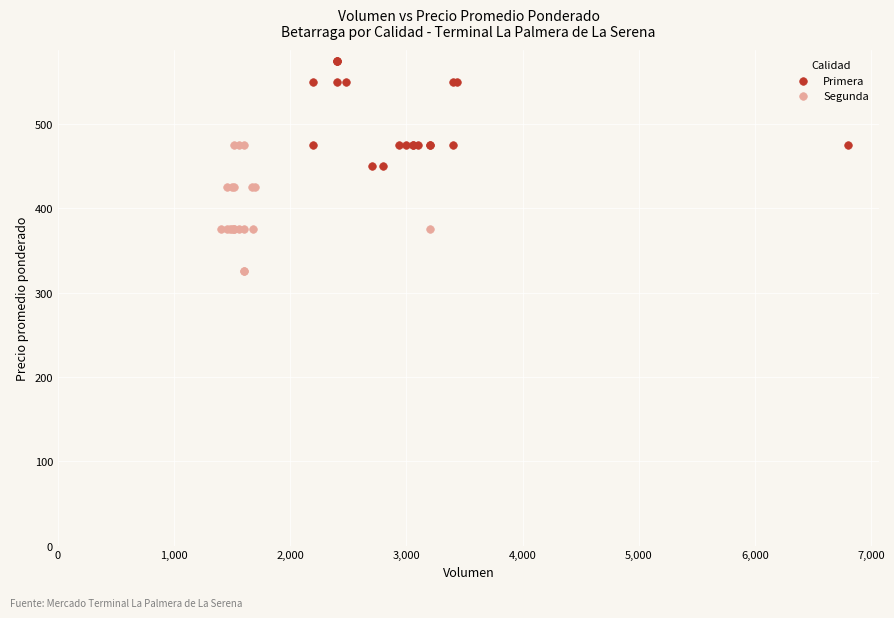

Which series reaches the minimum Y coordinate?

Segunda